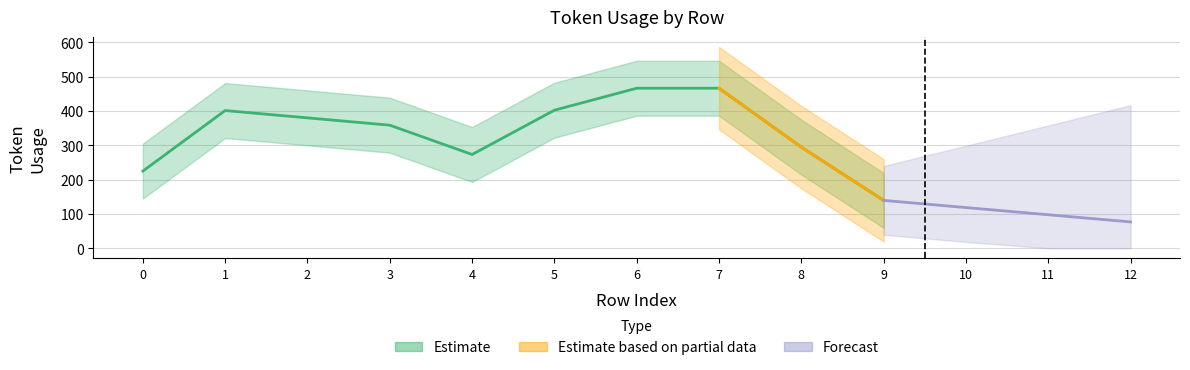

True or false: the data has more than 1 interior local peaks.

True